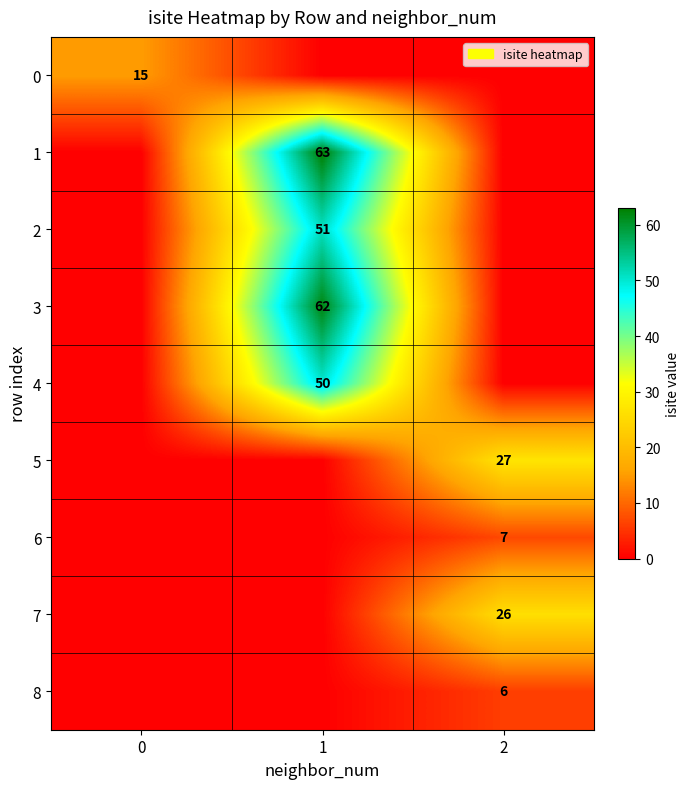

Reading left to right, what are all the values shown in this chart?

row_0: 15	0	0
row_1: 0	63	0
row_2: 0	51	0
row_3: 0	62	0
row_4: 0	50	0
row_5: 0	0	27
row_6: 0	0	7
row_7: 0	0	26
row_8: 0	0	6